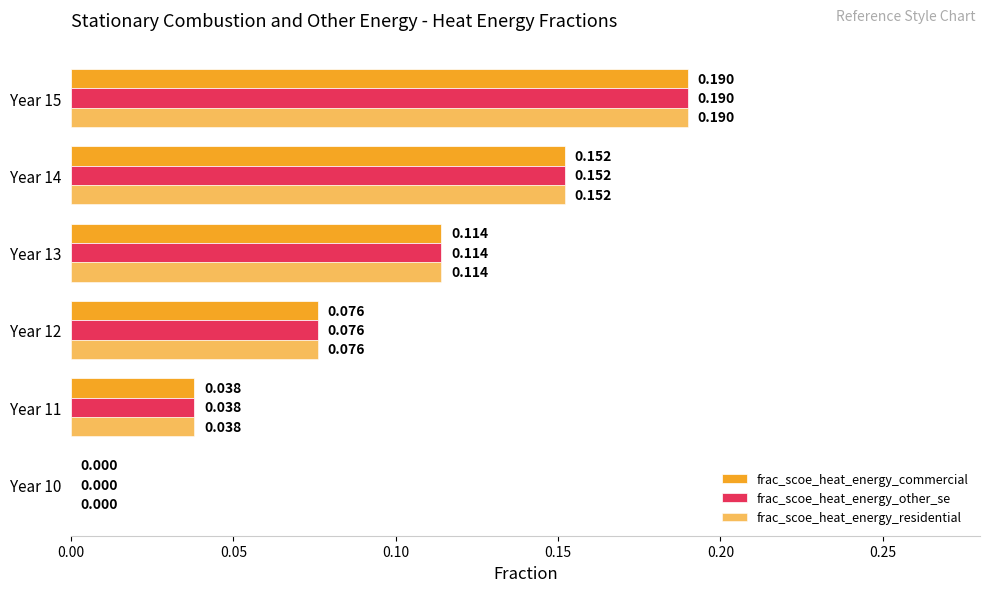

Which series has the largest total across all categories?

frac_scoe_heat_energy_commercial